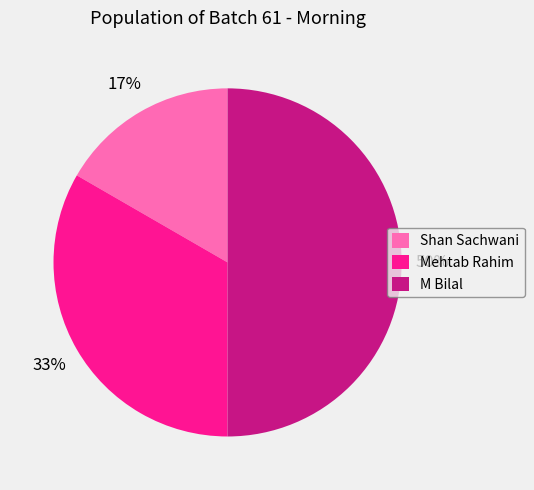

Which has a higher value, Mehtab Rahim or M Bilal?

M Bilal